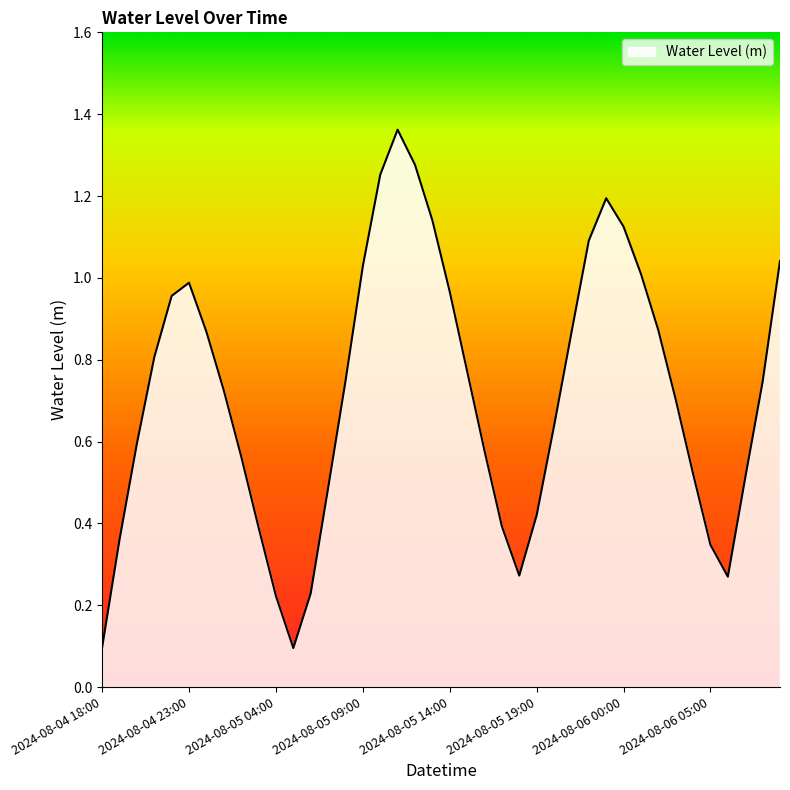

Which label corresponds to the smallest value in the chart?

2024-08-05 05:00